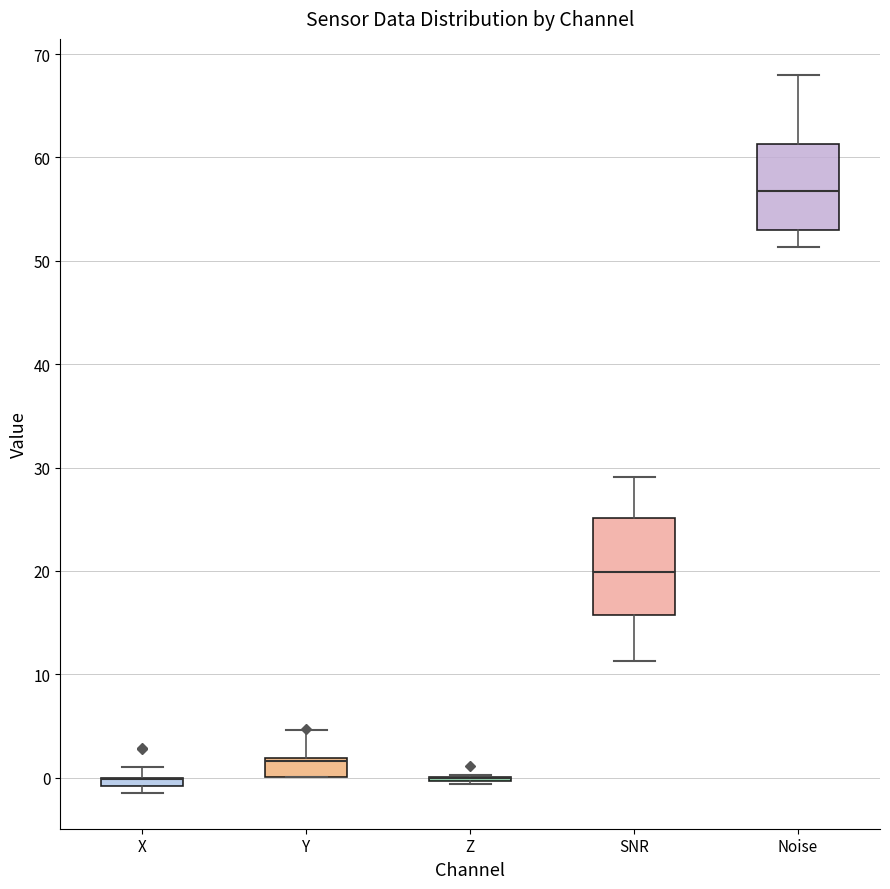

Which box is the tallest, from its lower edge to its upper edge?

SNR